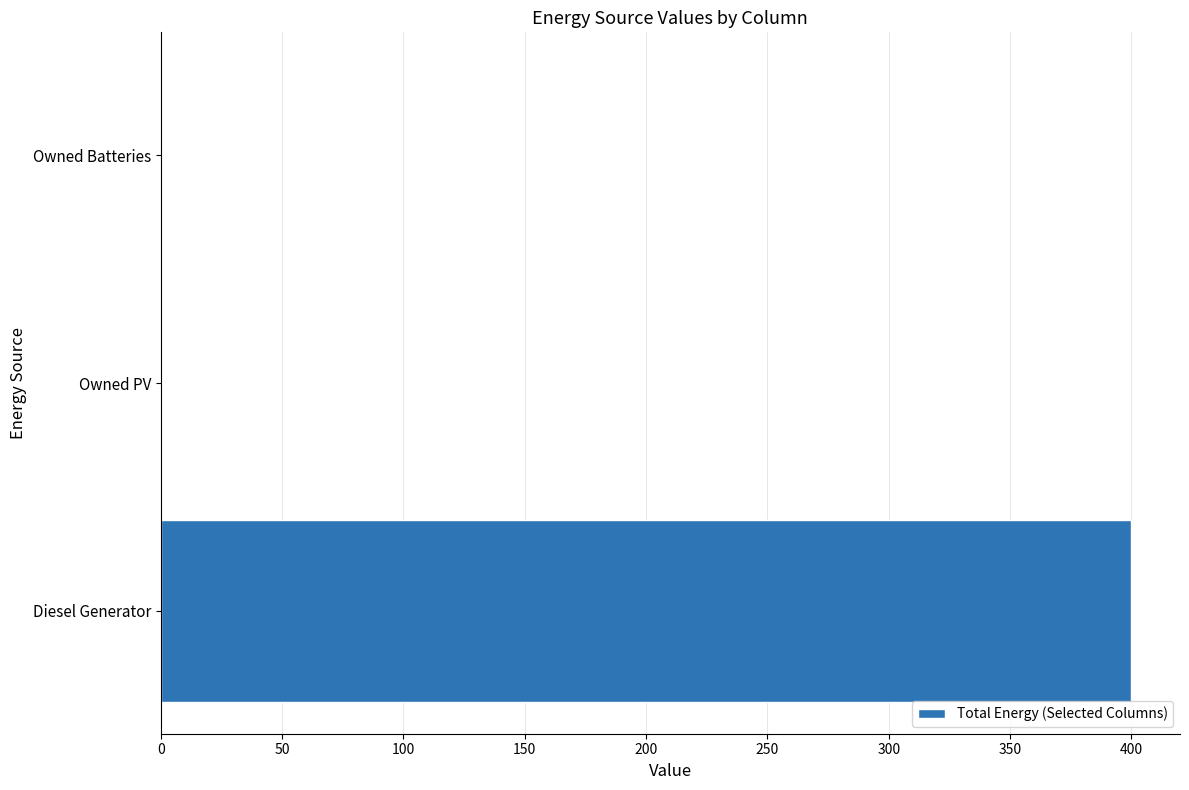

At which category does the chart reach its peak across all series?

Diesel Generator